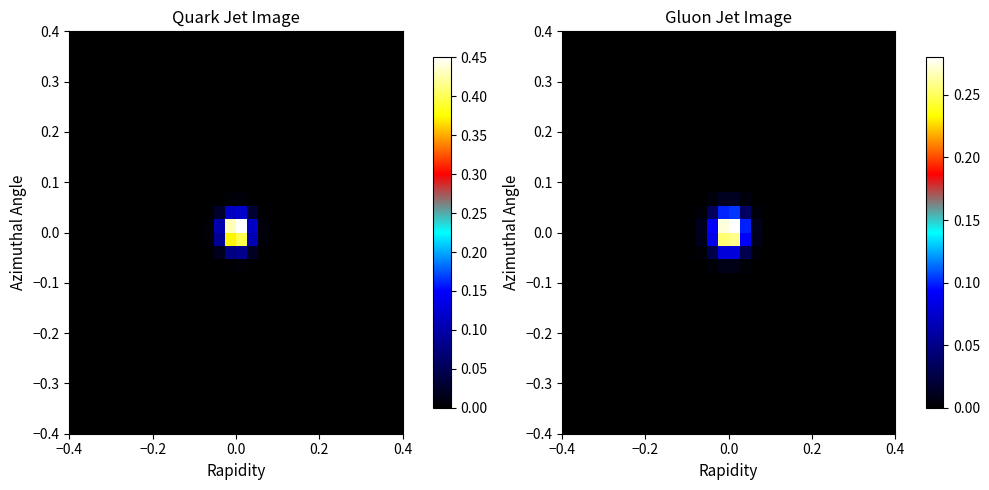

Count the number of categories in the chart.

30